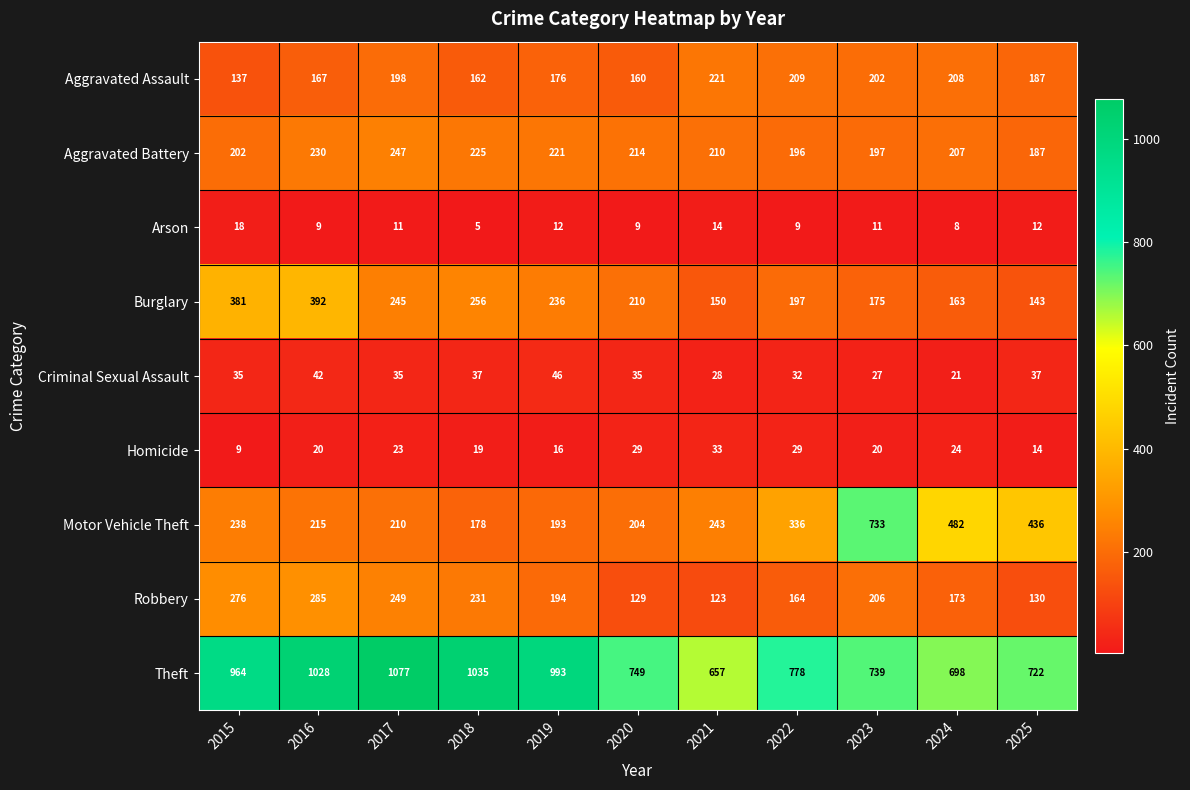

What is the sum of all Homicide values?

236